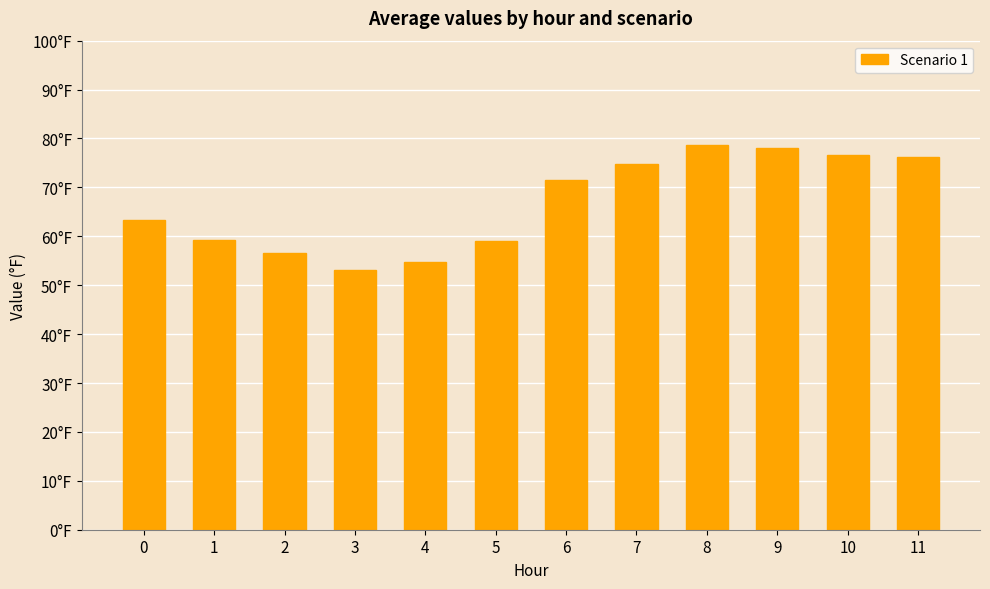

Does the chart contain any negative values?

No